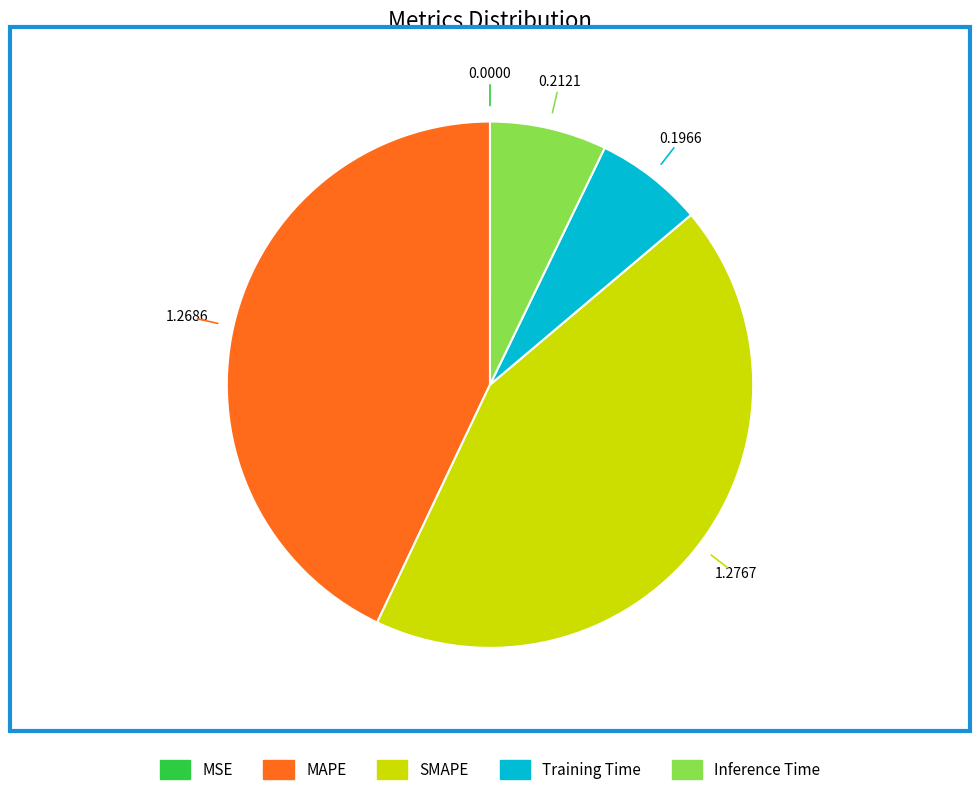

Does any single category account for the majority?

No